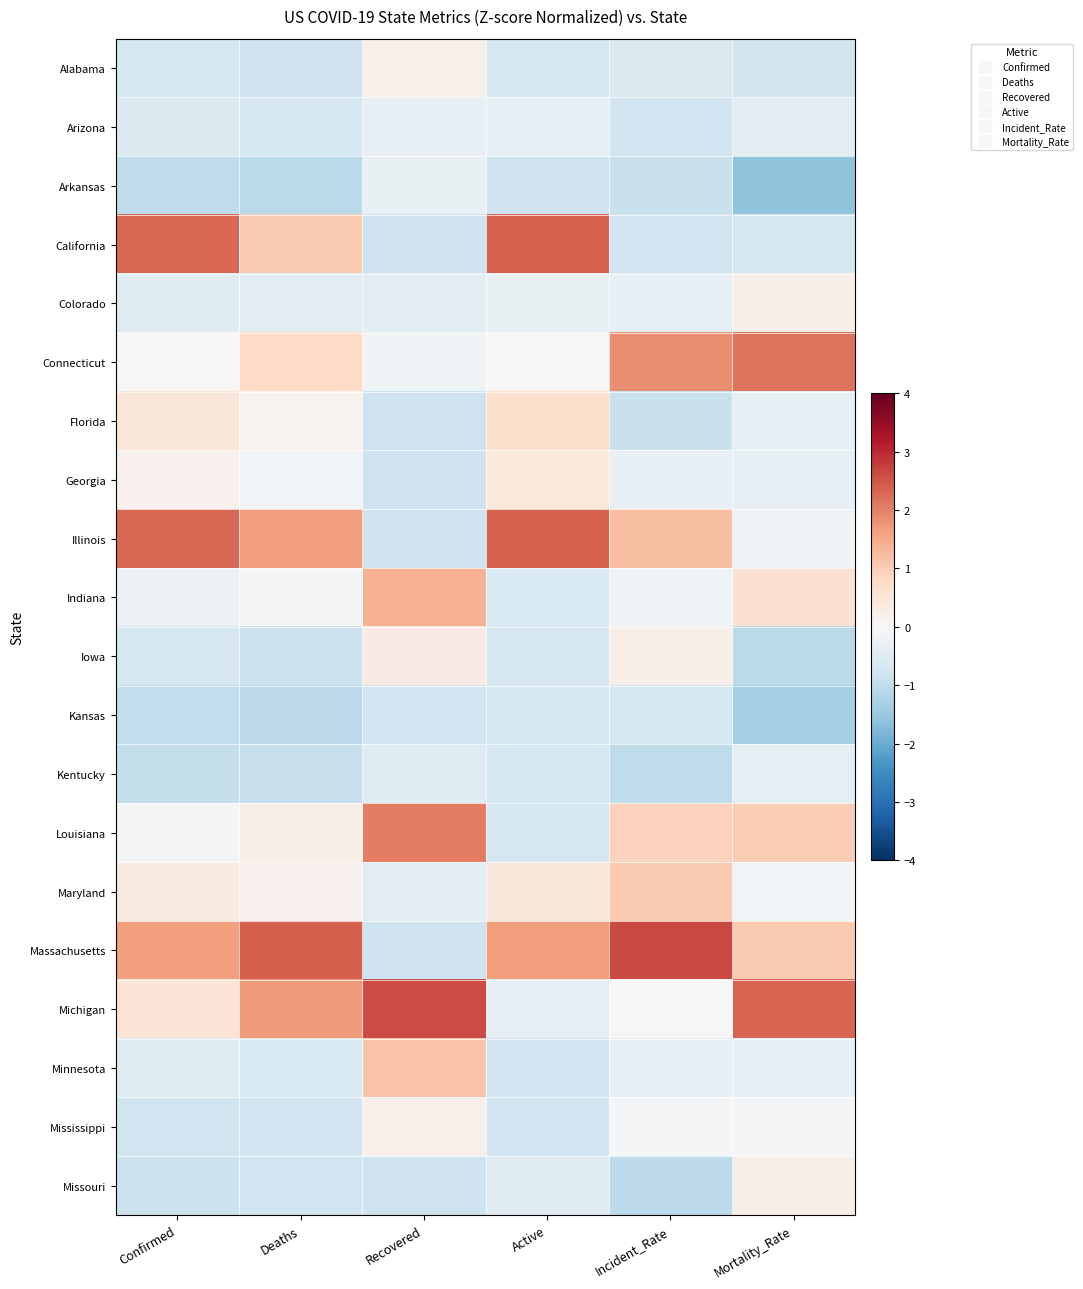

What is the spread (max minus min) of values at Active?

3.2